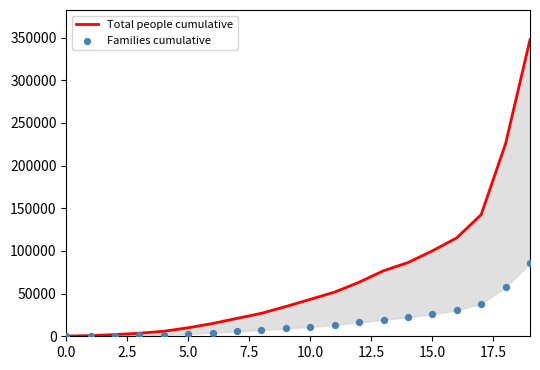

Which series reaches the maximum Y coordinate?

Total people cumulative